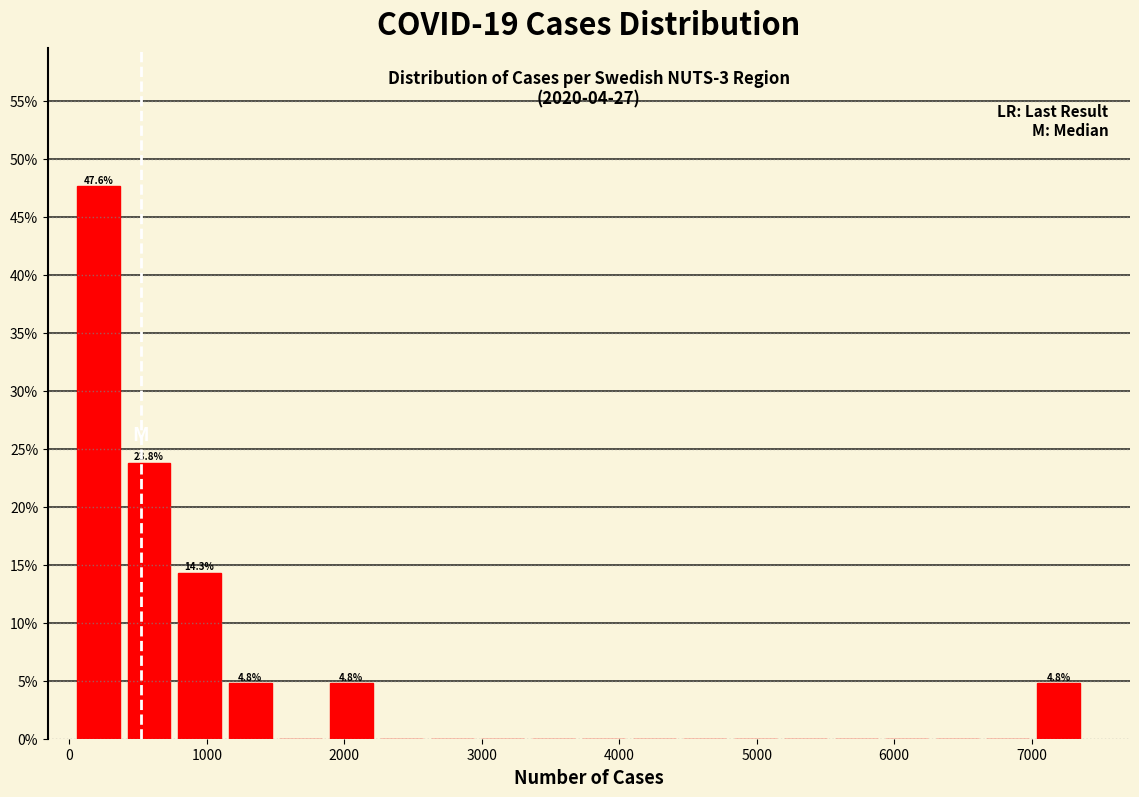

Around what value on the x-axis is the tallest bar? Give the approximate position of its centre, as read against the axis.

200